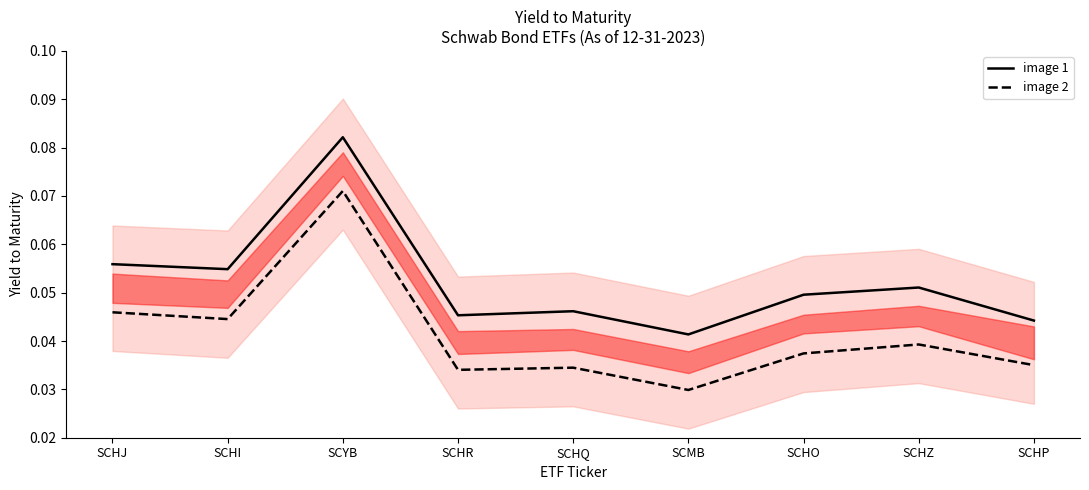

Reading left to right, transcribe all the data shown in this chart.

image 1: SCHJ=0.1	SCHI=0.1	SCYB=0.1	SCHR=0.0	SCHQ=0.0	SCMB=0.0	SCHO=0.0	SCHZ=0.1	SCHP=0.0
image 2: SCHJ=0.0	SCHI=0.0	SCYB=0.1	SCHR=0.0	SCHQ=0.0	SCMB=0.0	SCHO=0.0	SCHZ=0.0	SCHP=0.0